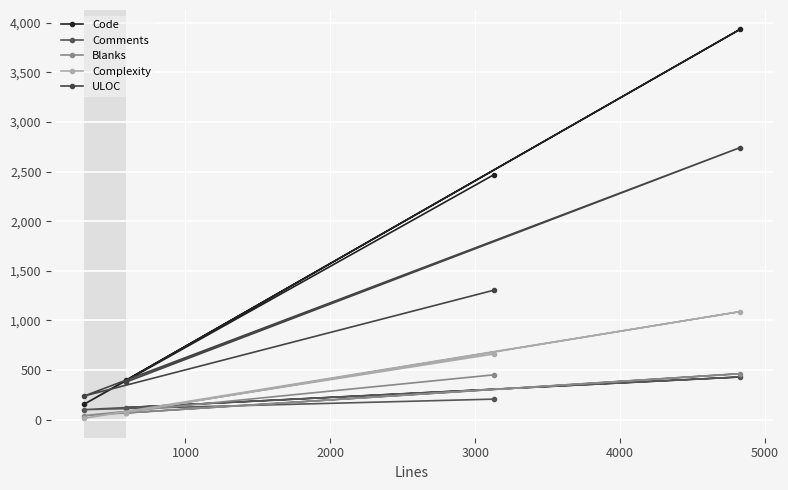

How many data points in Complexity are above 663?

1